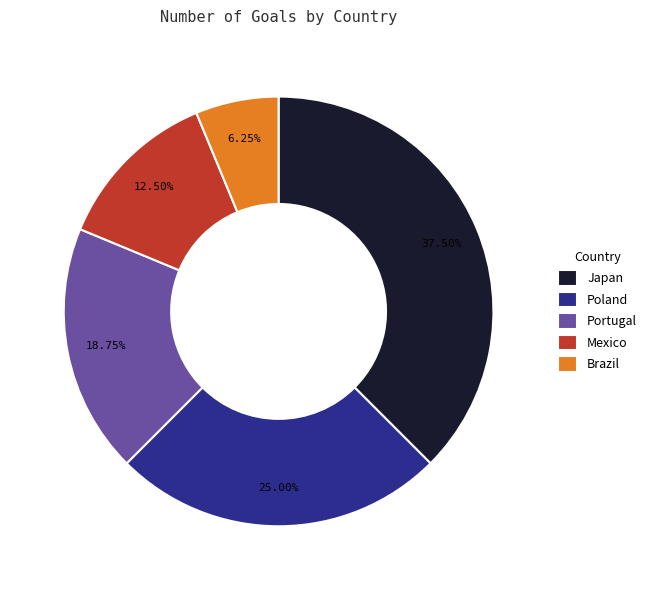

Combined, do Mexico and Portugal account for over 50%?

No